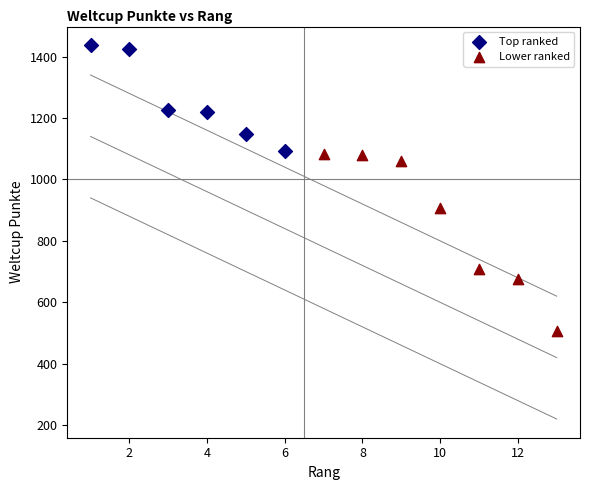

Which series has the largest Y range (max minus min)?

Lower ranked